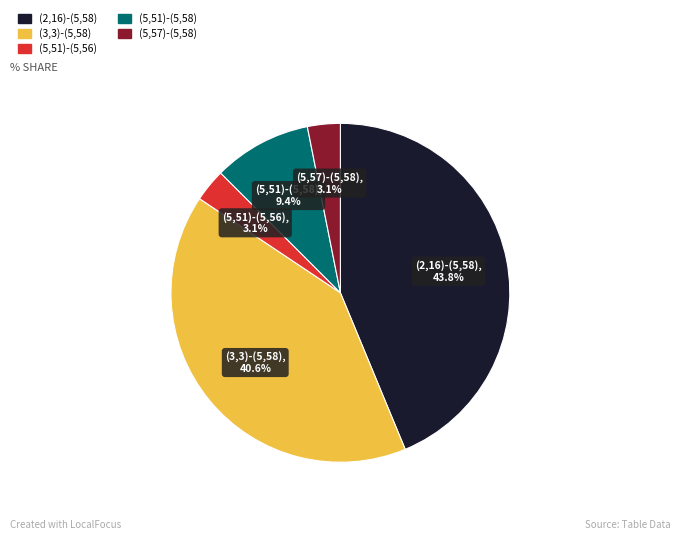

Does any single category account for the majority?

No